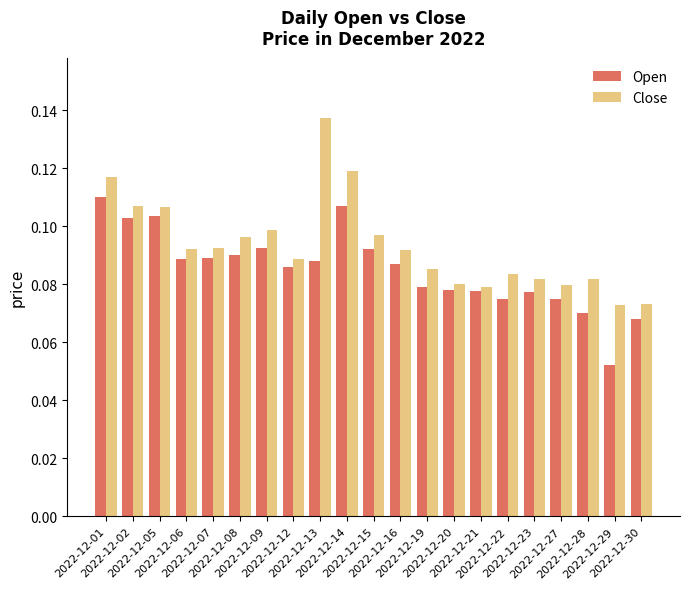

What is the total value across all series at 2022-12-16?

0.2